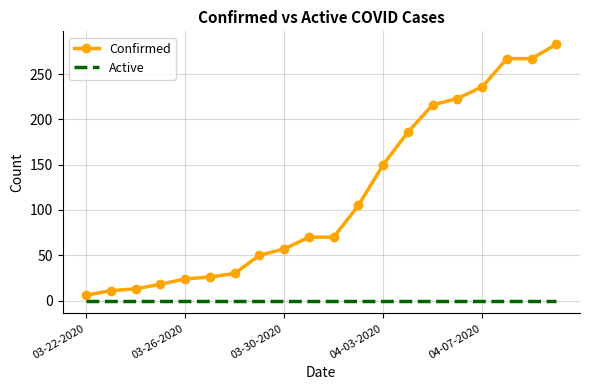

Which series has the widest spread of values?

Confirmed